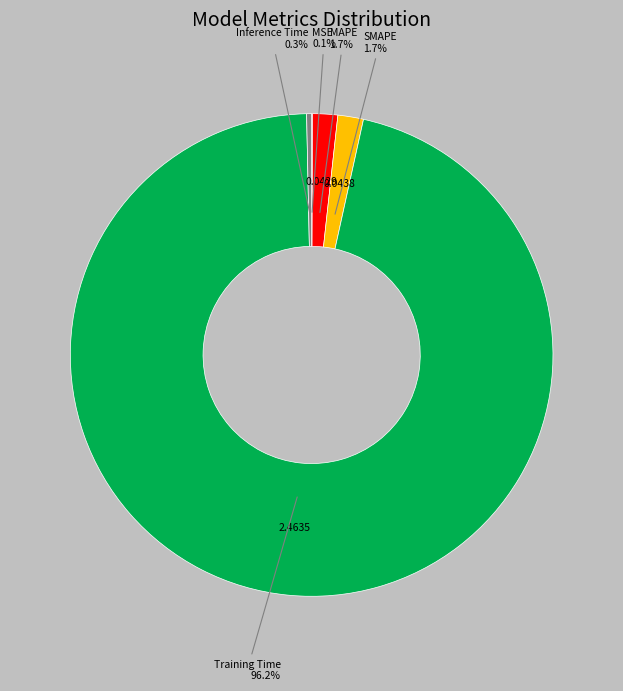

Is there a majority slice in this chart?

Yes